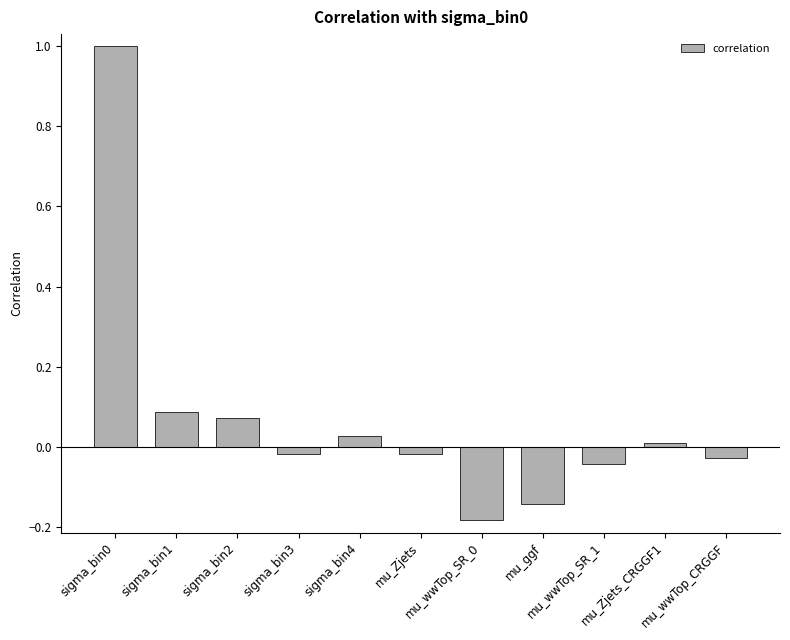

What is the maximum value shown in the chart?

1.0